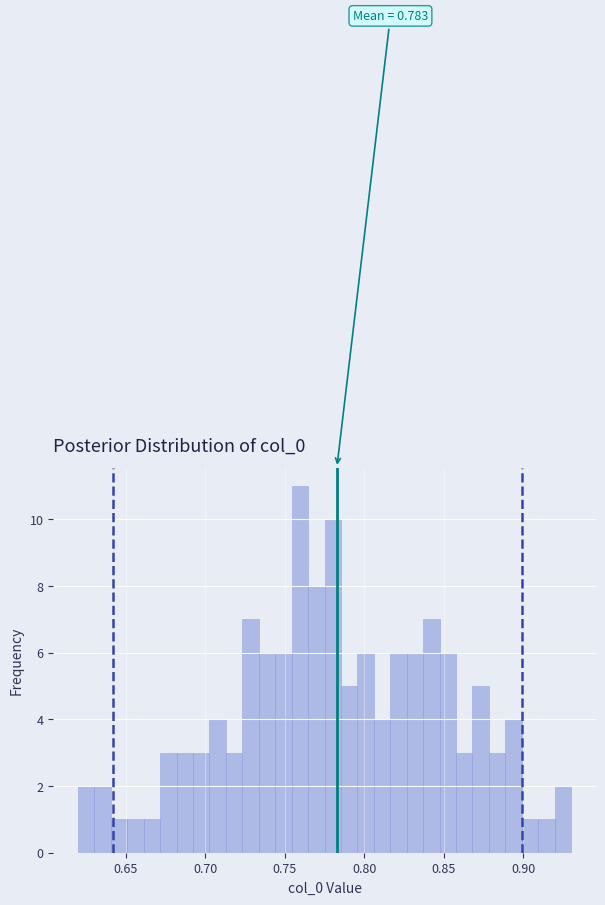

Around what value on the x-axis is the tallest bar? Give the approximate position of its centre, as read against the axis.

0.760